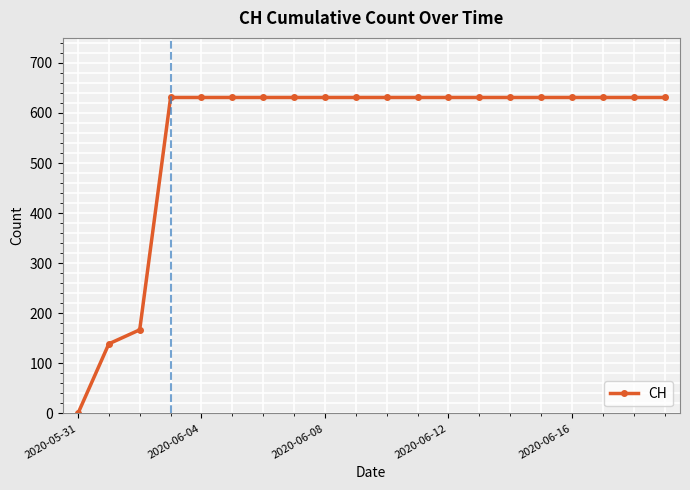

What is the greatest value displayed?

631